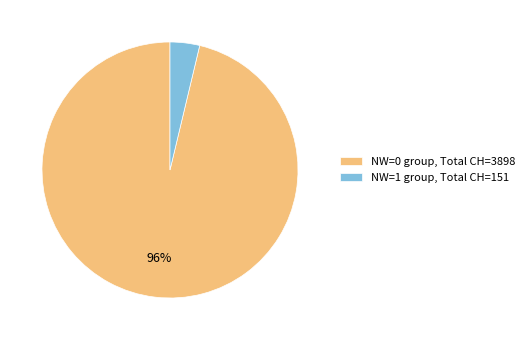

Combined, do NW=1 group, Total CH=151 and NW=0 group, Total CH=3898 account for over 50%?

Yes